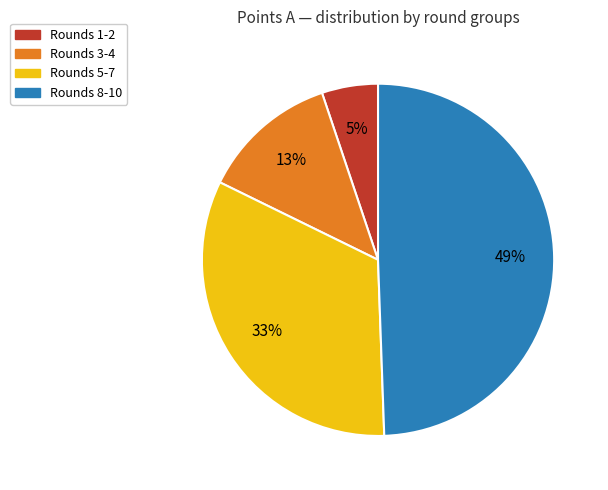

To the nearest percent, what is the average slice percentage?

25%